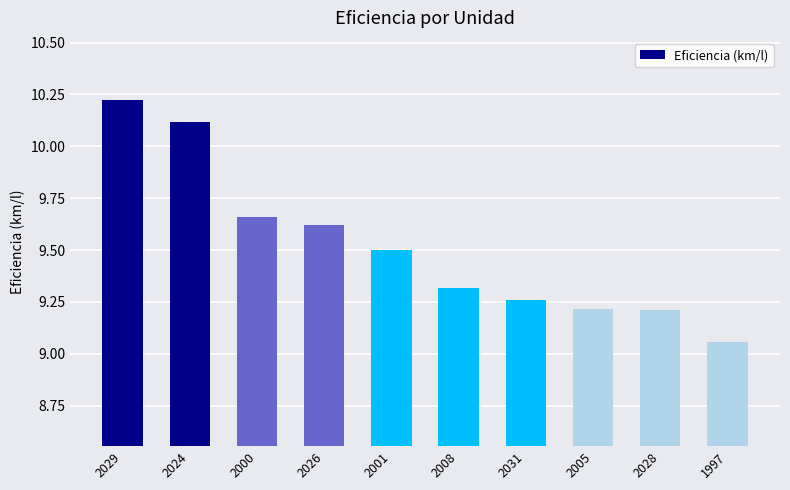

Between 2029 and 1997, which is larger?

2029